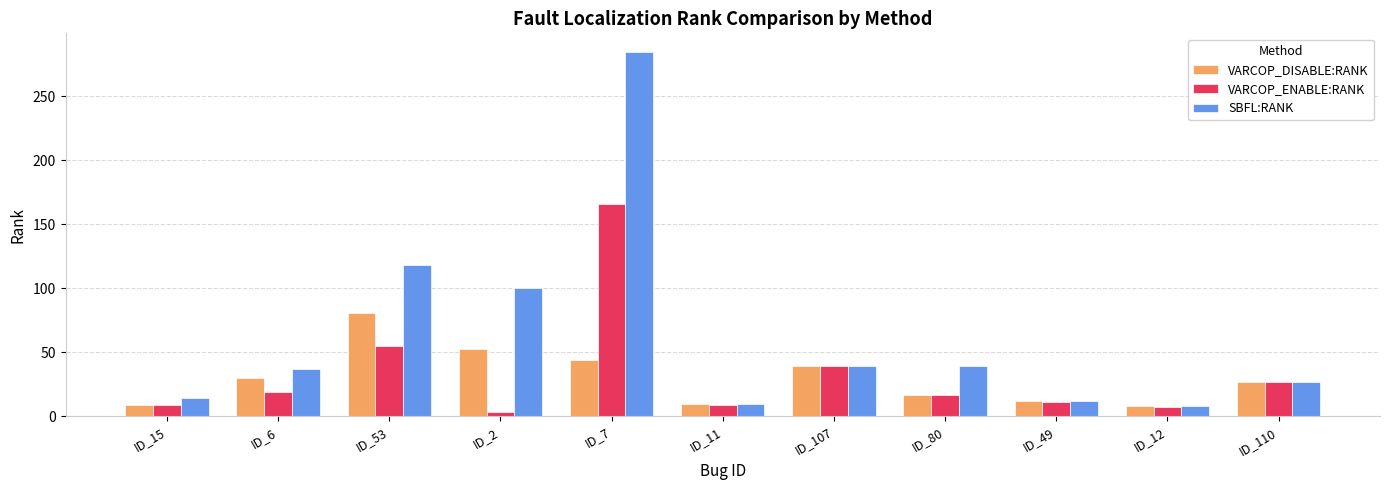

Is the value of VARCOP_ENABLE:RANK at ID_7 greater than the value of VARCOP_DISABLE:RANK at ID_7?

Yes